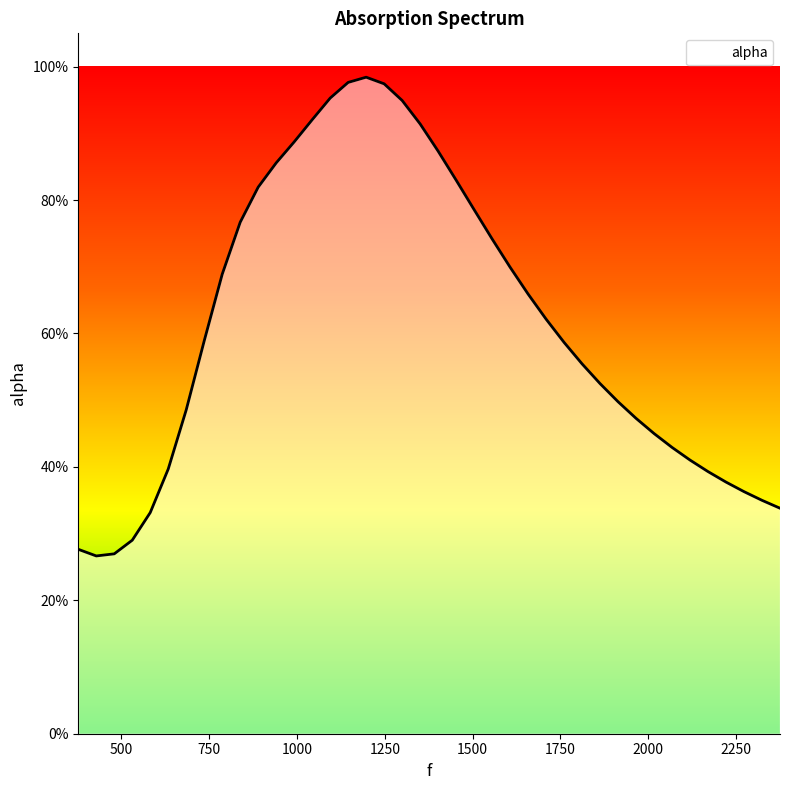

Which category has the highest value across all series?

1196.7966101694915